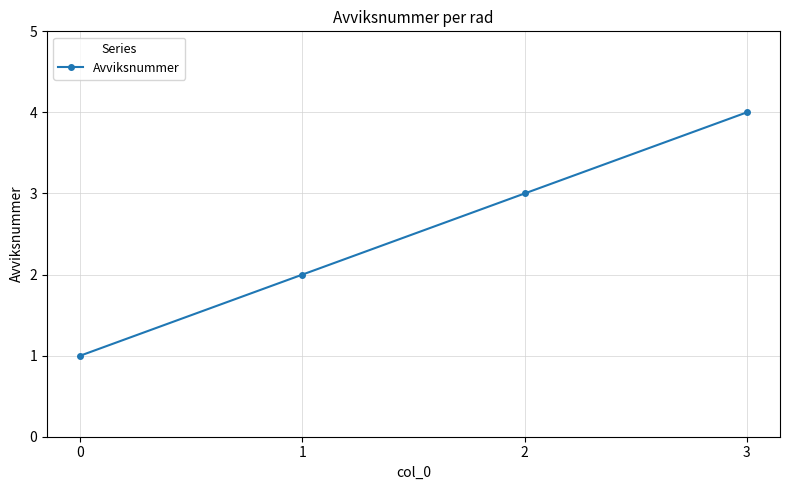

List the labels in order of value, largest first.

3, 2, 1, 0